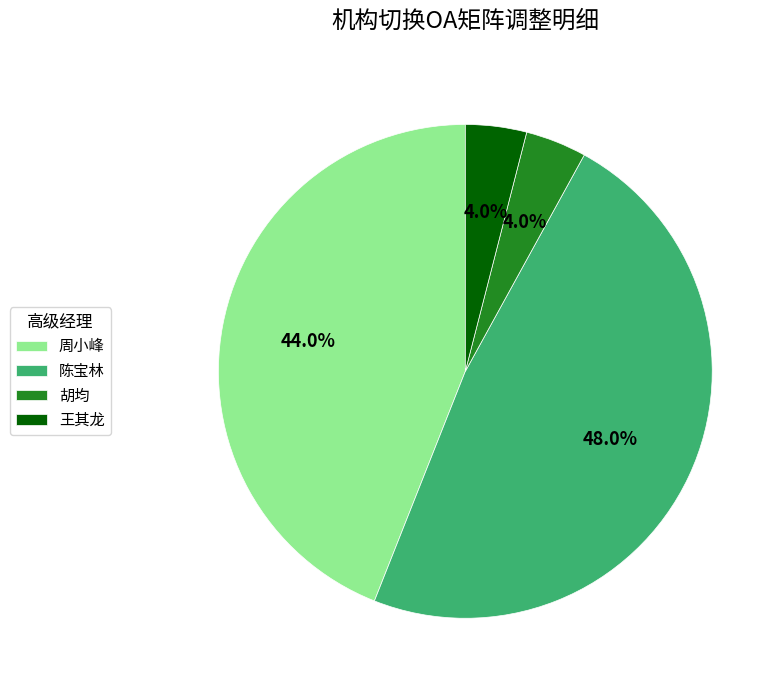

How many segments does this pie chart have?

4